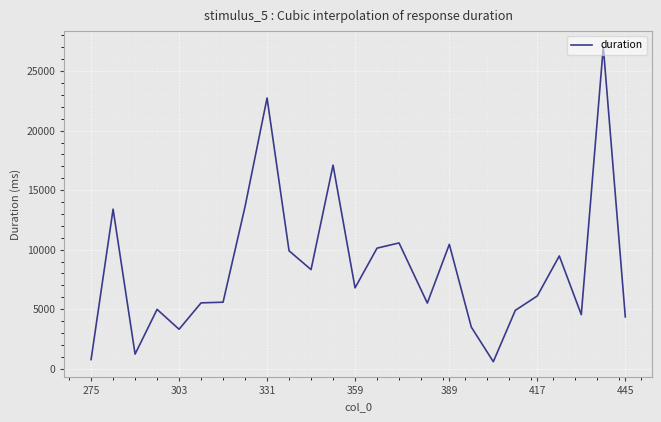

What is the greatest value displayed?

27040.3